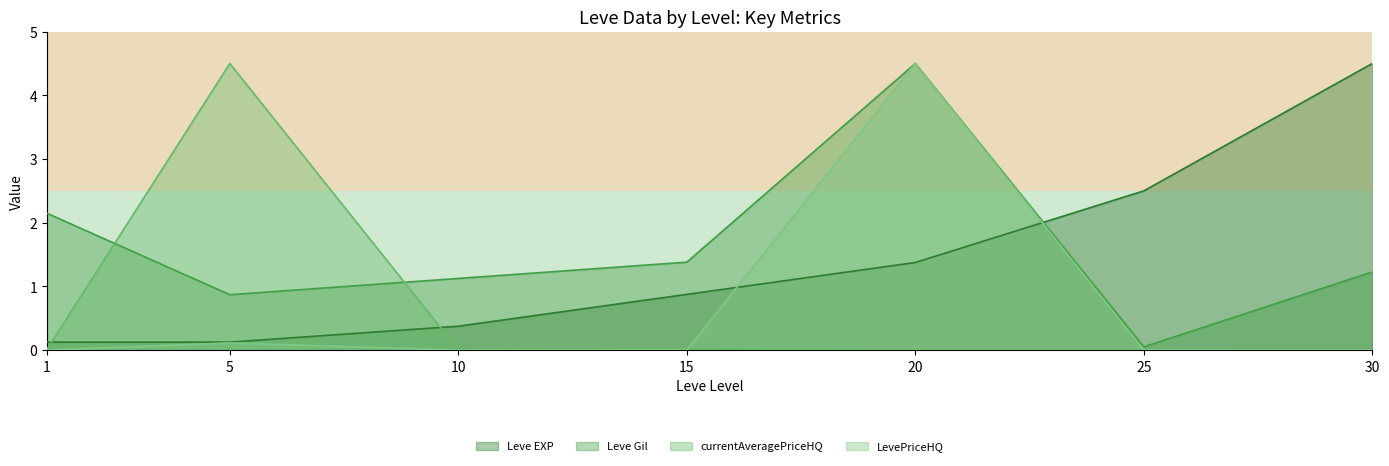

Rank the series by their maximum value, from lowest to highest.

Leve EXP, Leve Gil, currentAveragePriceHQ, LevePriceHQ